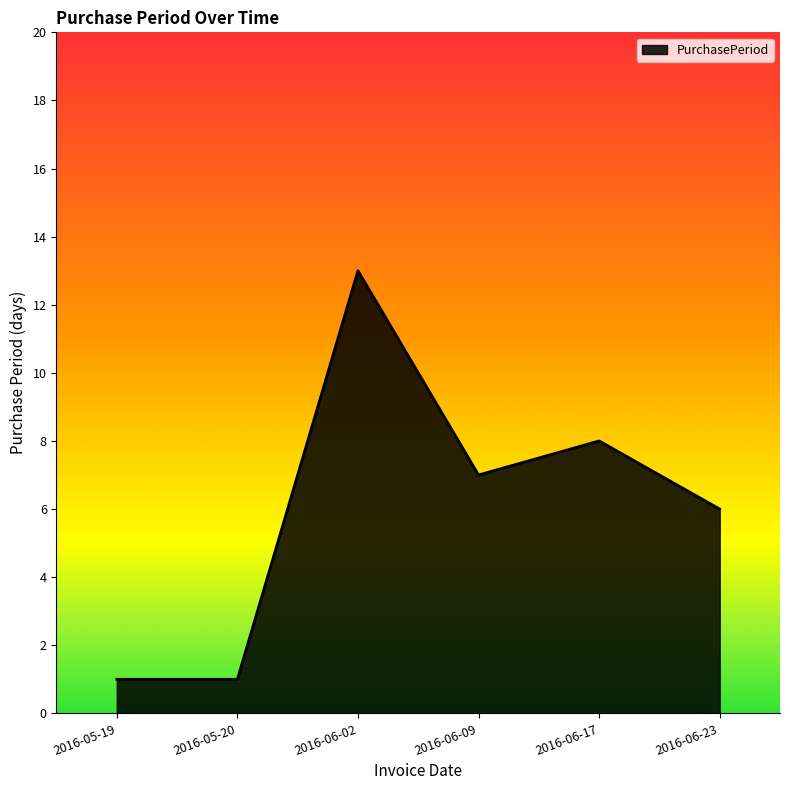

What value does the data have at 2016-06-23?

6